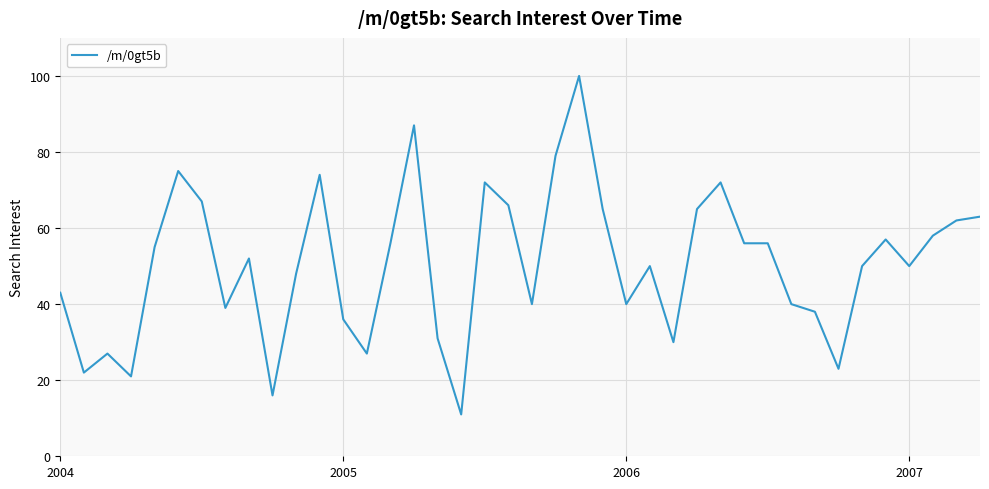

What is the difference between the maximum and minimum values?

89